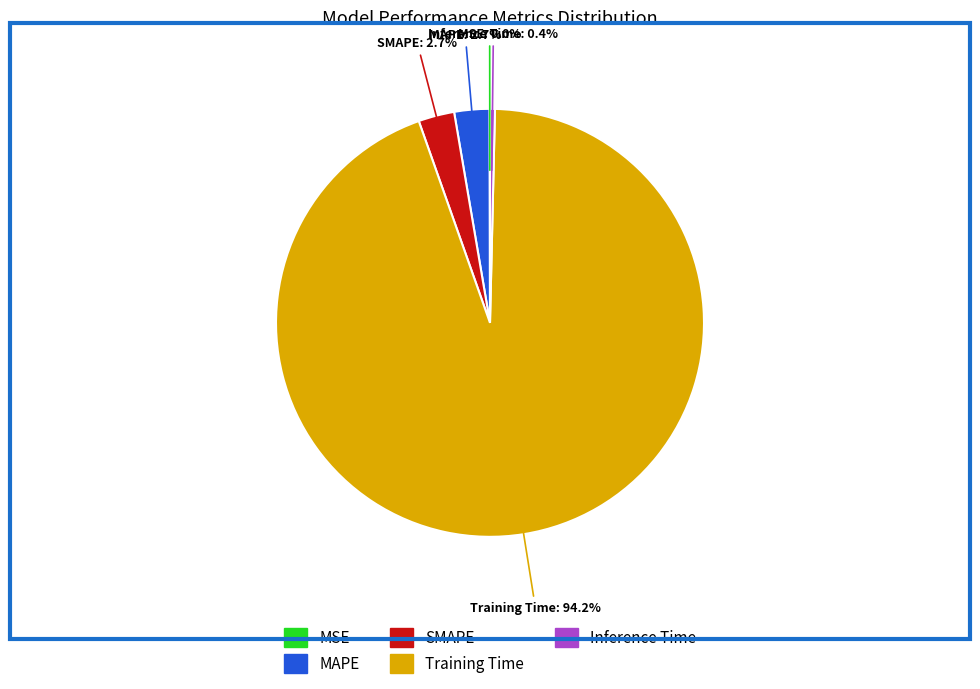

To the nearest percent, what portion does Training Time represent?

94%